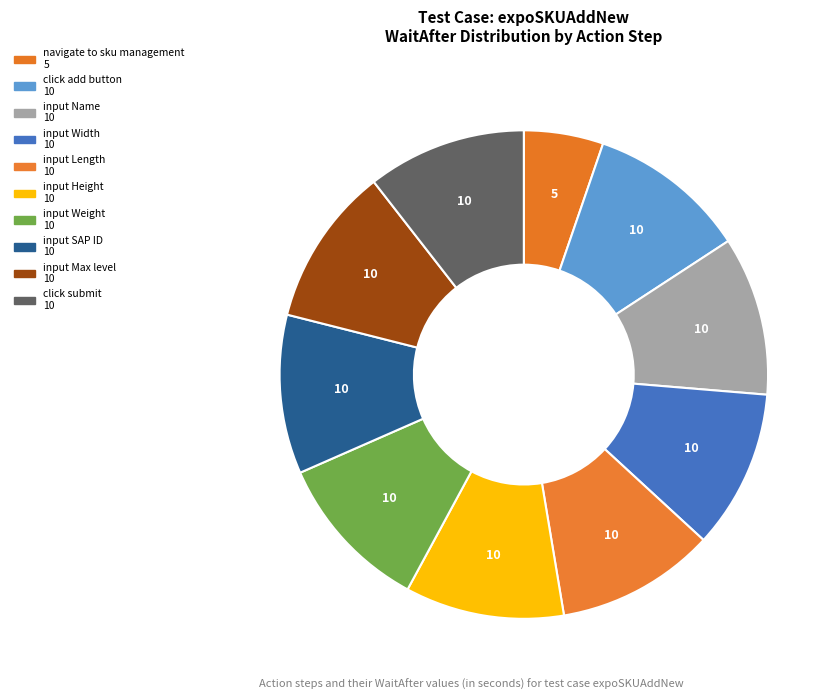

What percentage do click add button and input Weight together represent?

21.1%